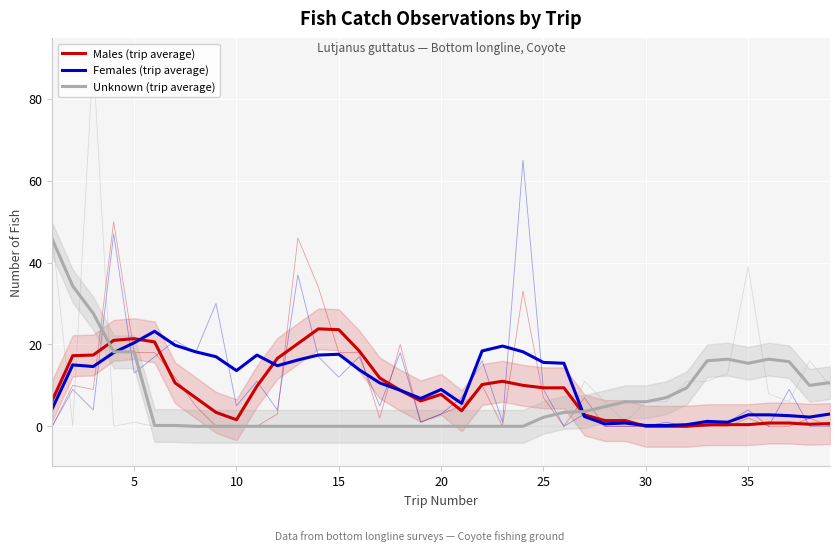

What is the maximum value shown in the chart?

45.7